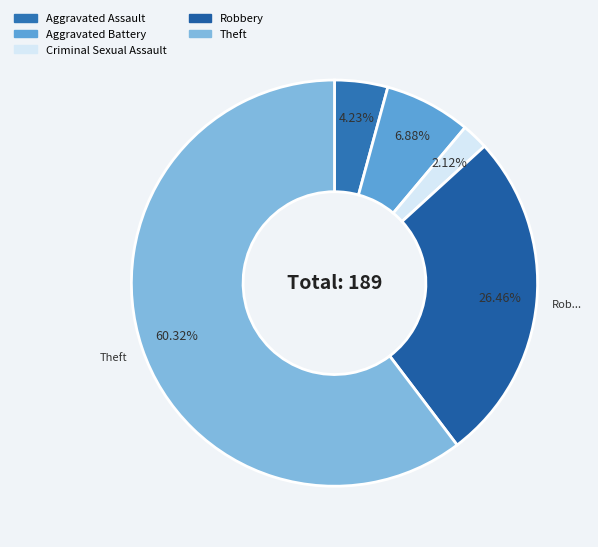

How many slices are in this pie chart?

5